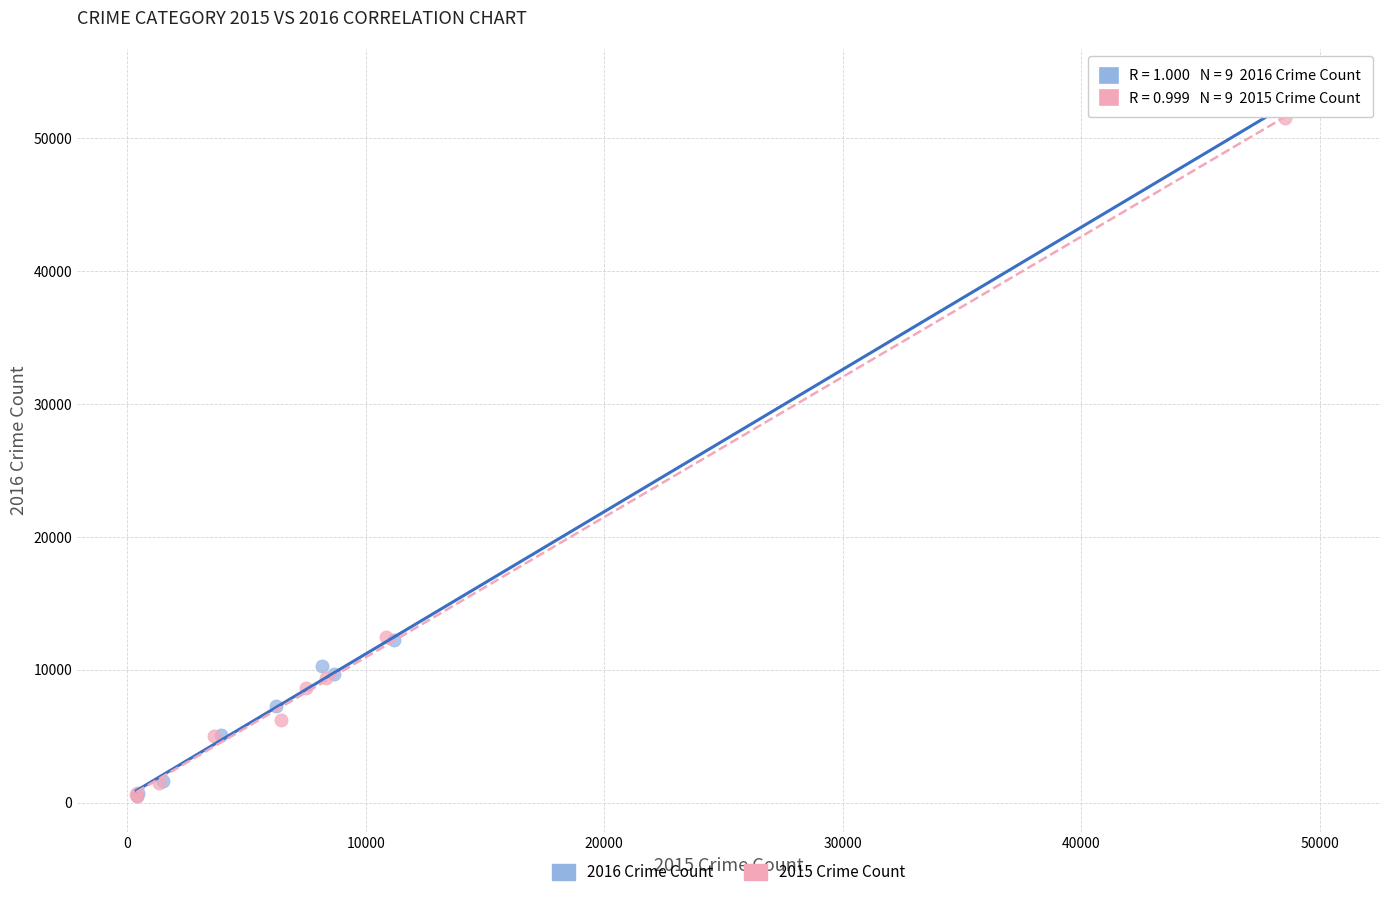

Which series reaches the maximum Y coordinate?

2016 Crime Count